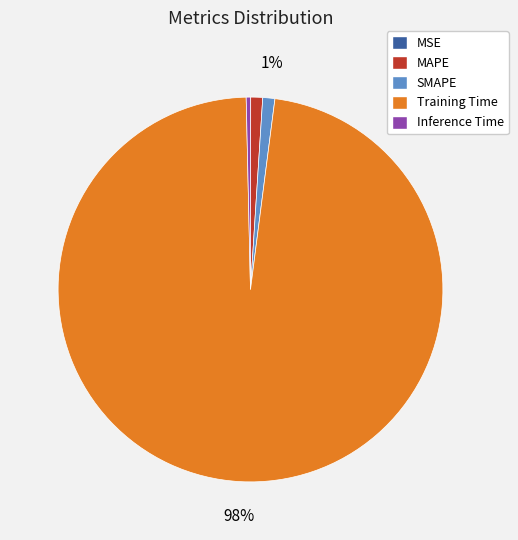

Does MAPE represent more than half of the total?

No